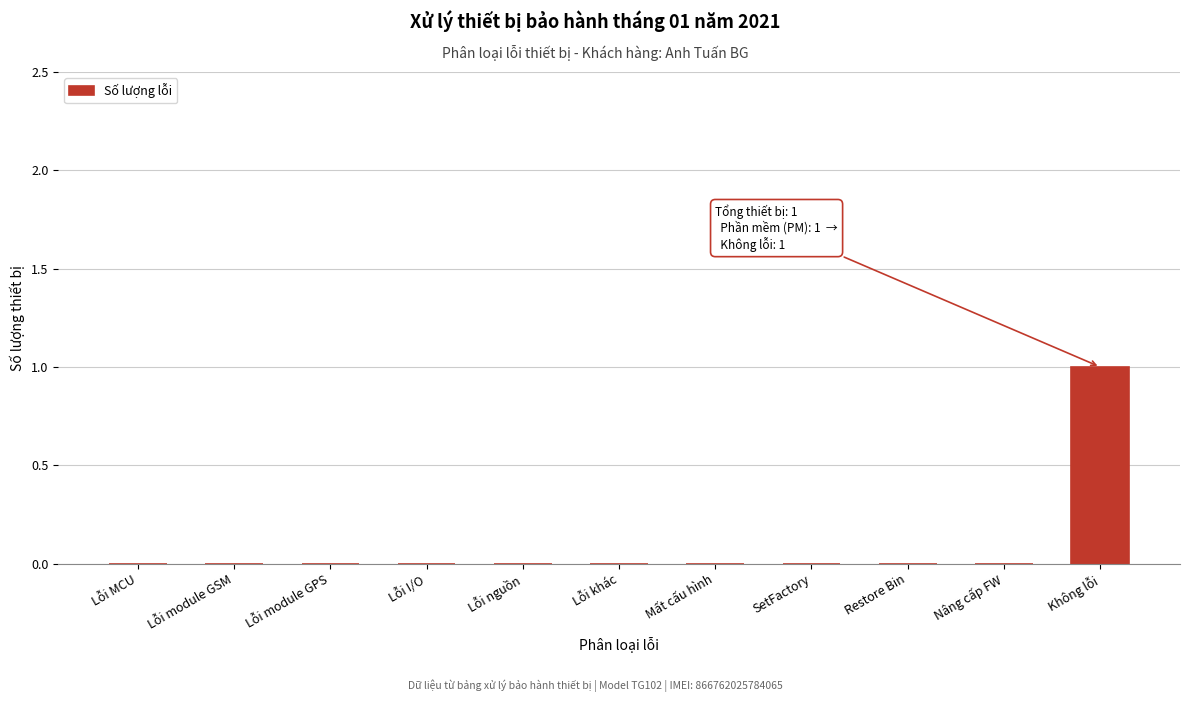

Reading right to left, what are all the values shown in this chart?

Không lỗi=1	Nâng cấp FW=0	Restore Bin=0	SetFactory=0	Mất cấu hình=0	Lỗi khác=0	Lỗi nguồn=0	Lỗi I/O=0	Lỗi module GPS=0	Lỗi module GSM=0	Lỗi MCU=0